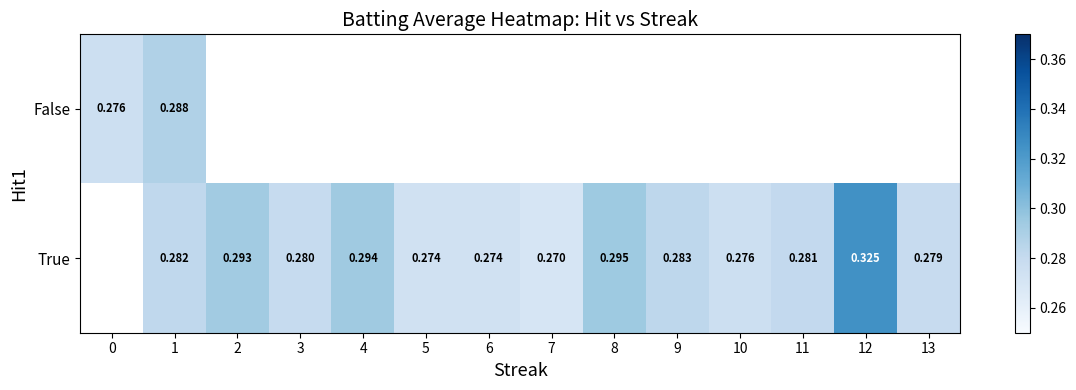

At 1, list the series in order from smallest to largest.

True, False